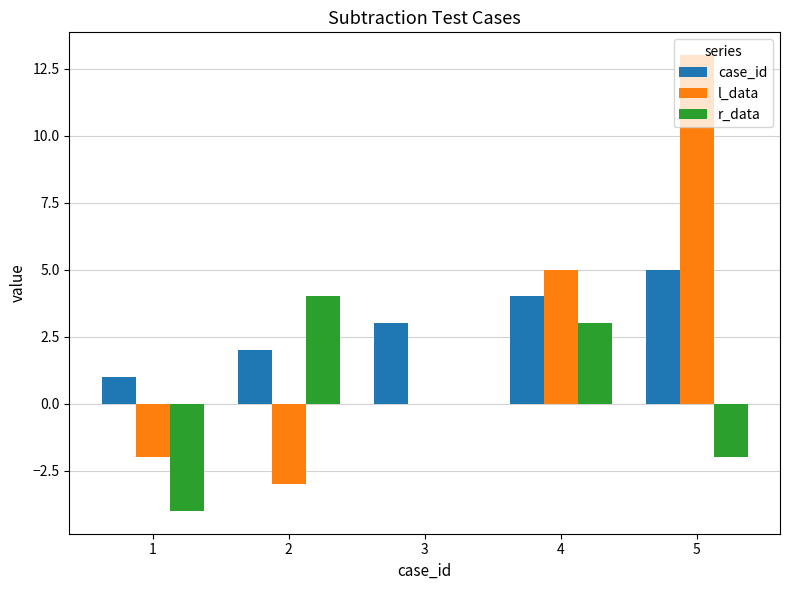

Which series changed the most between 1 and 3?

r_data